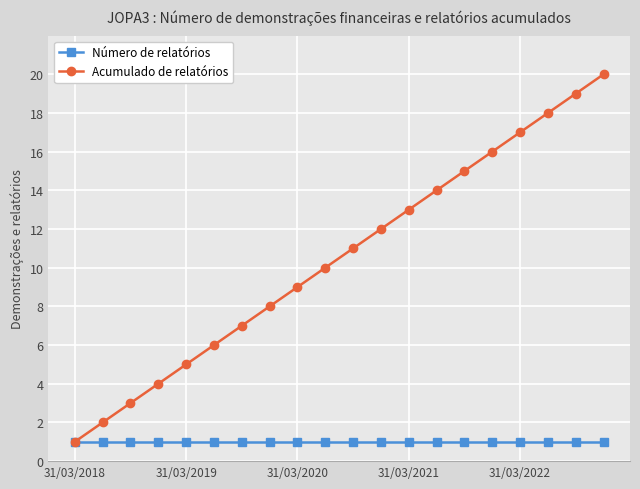

Reading right to left, transcribe all the data shown in this chart.

Número de relatórios: 1	1	1	1	1	1	1	1	1	1	1	1	1	1	1	1	1	1	1	1
Acumulado de relatórios: 20	19	18	17	16	15	14	13	12	11	10	9	8	7	6	5	4	3	2	1